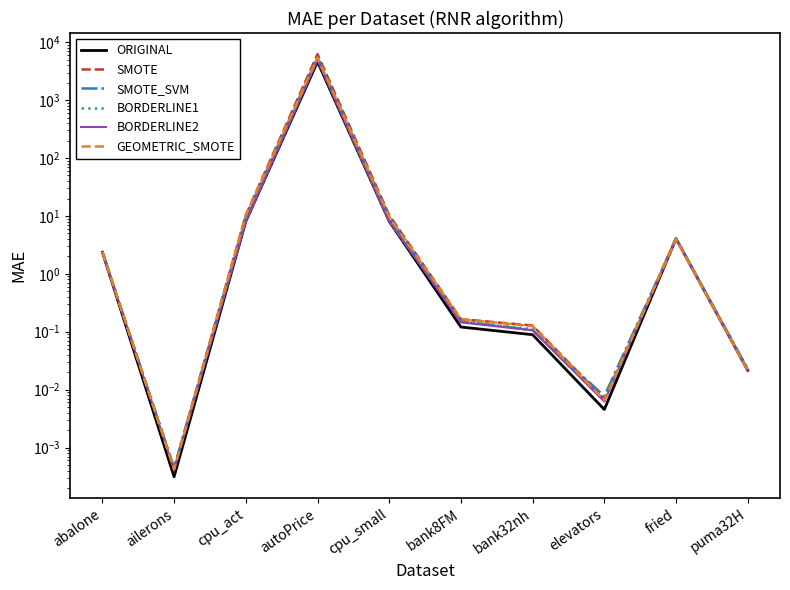

Does the chart display data point markers on the line(s)?

No